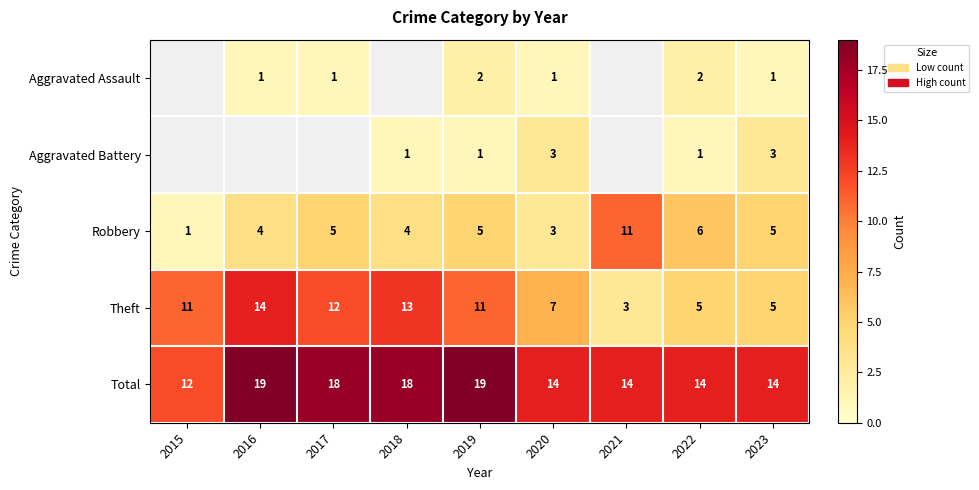

At which category is the sum across all series the highest?

2019